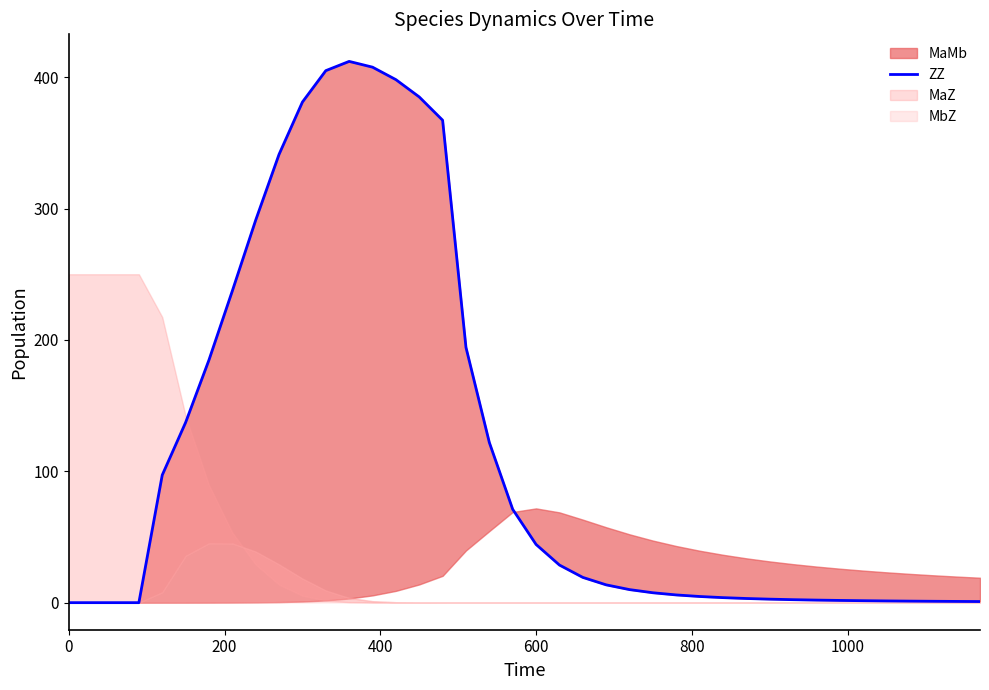

How many lines are shown in the chart?

1